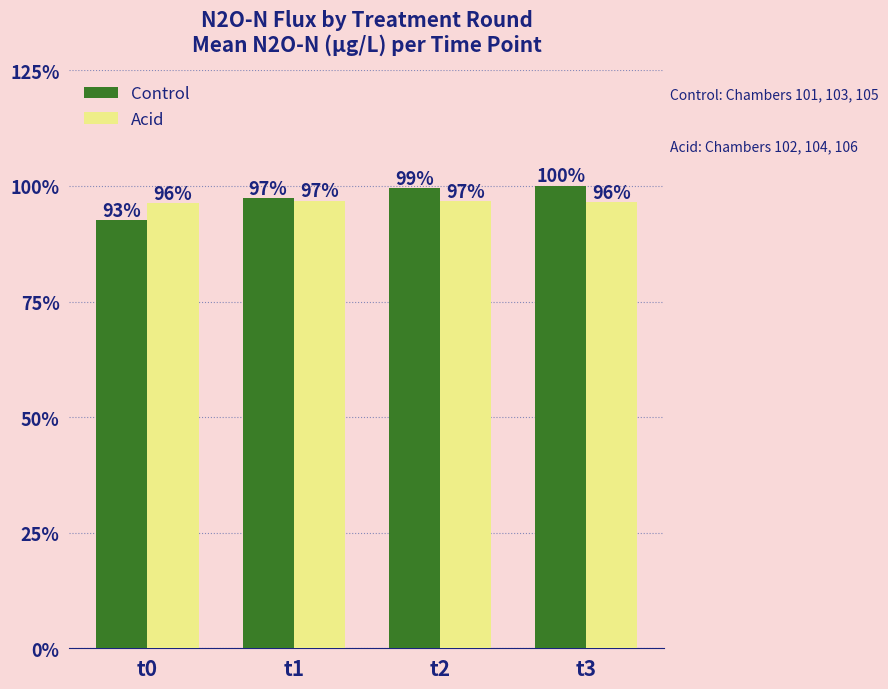

What are all the series names shown in the legend?

Control, Acid